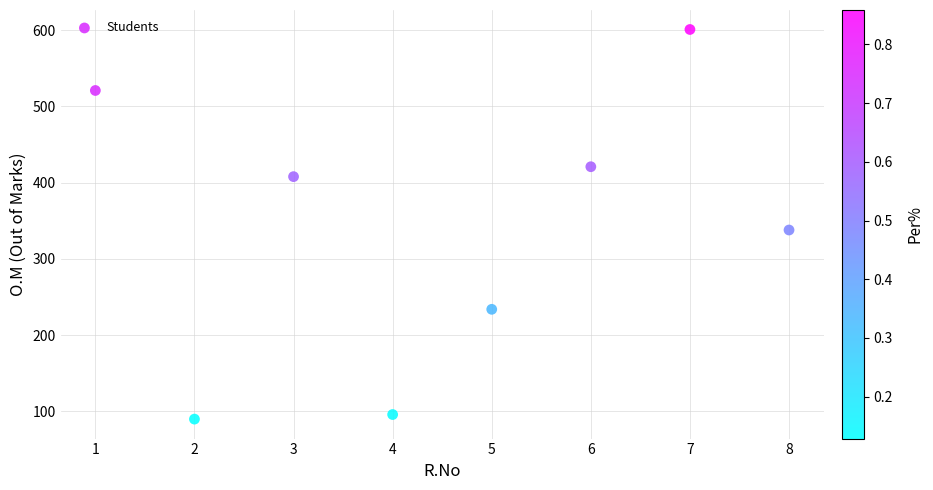

What is the average X value?

4